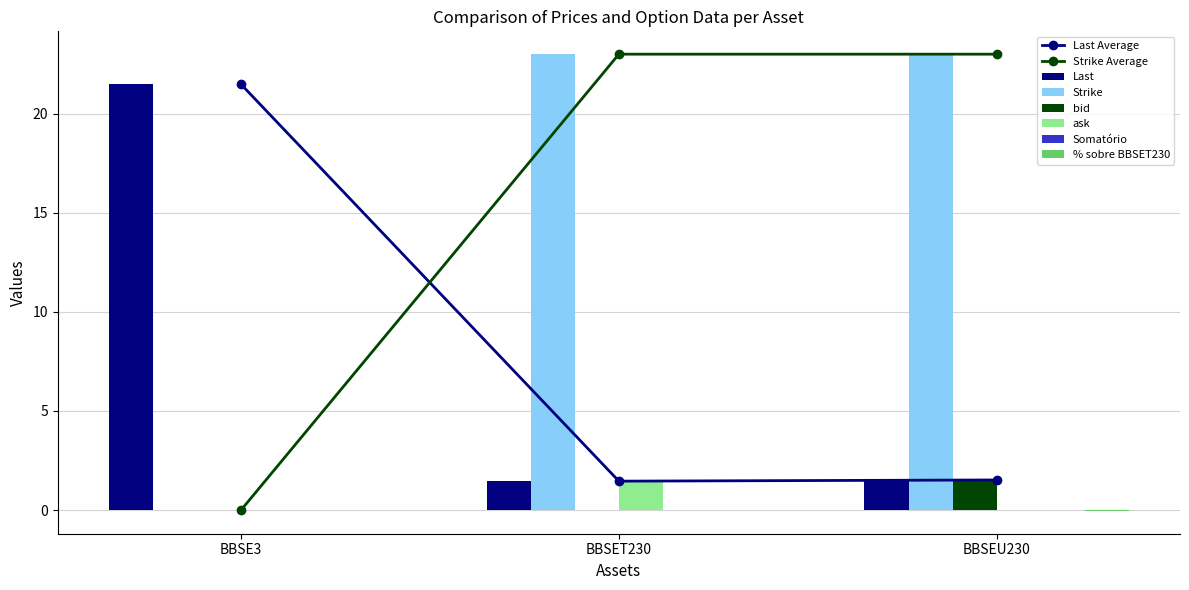

What is the total value across all series at BBSE3?

21.5